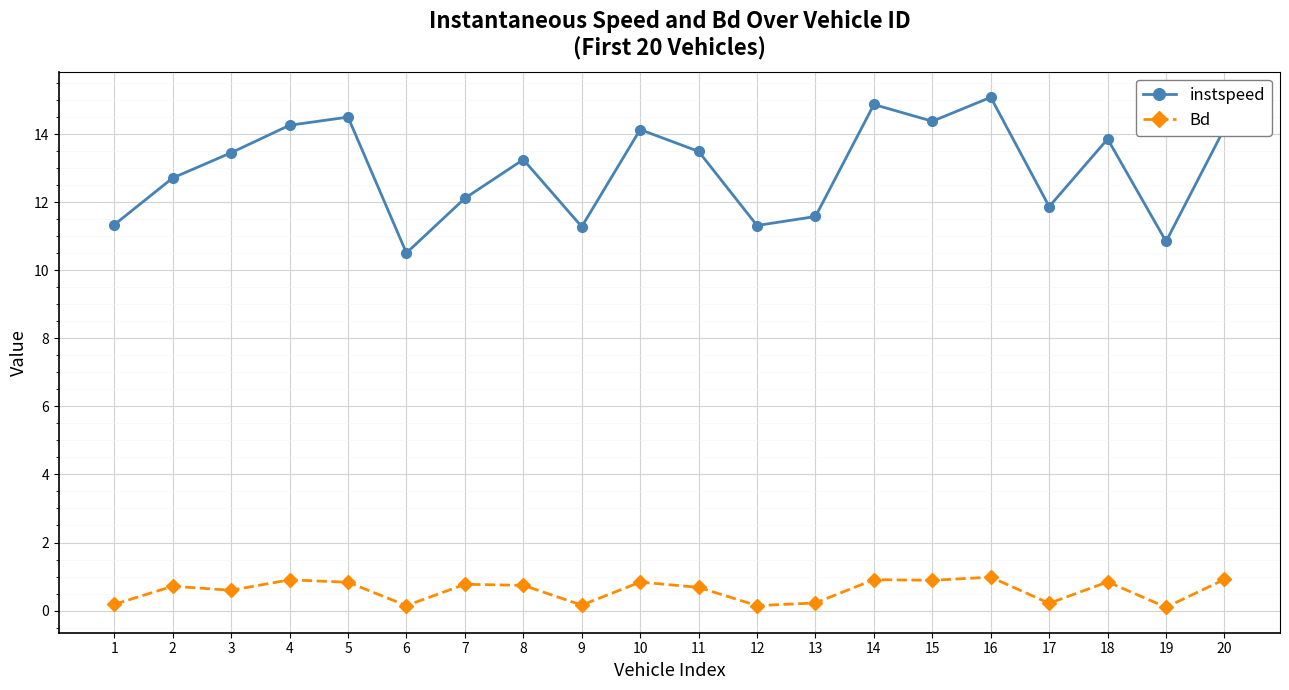

What are all the series names shown in the legend?

instspeed, Bd